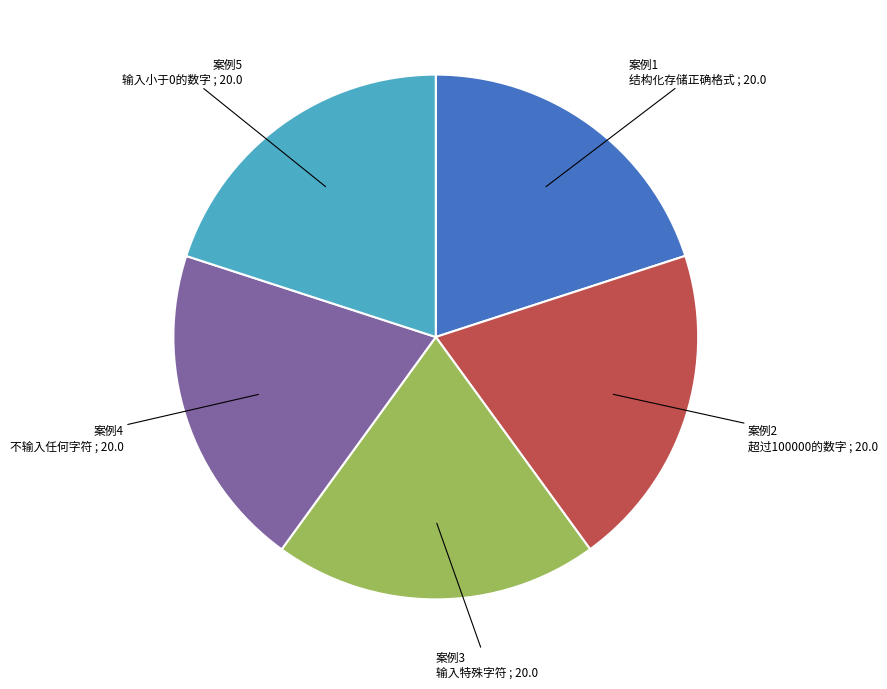

Combined, do 案例3 输入特殊字符 and 案例4 不输入任何字符 account for over 50%?

No